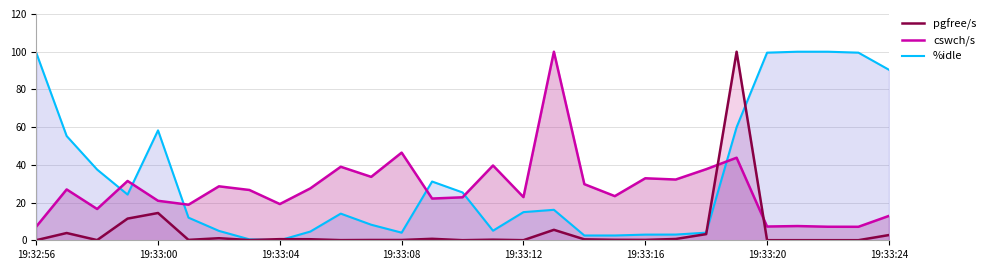

What are all the series names shown in the legend?

%idle (line), cswch/s (line), pgfree/s (line)